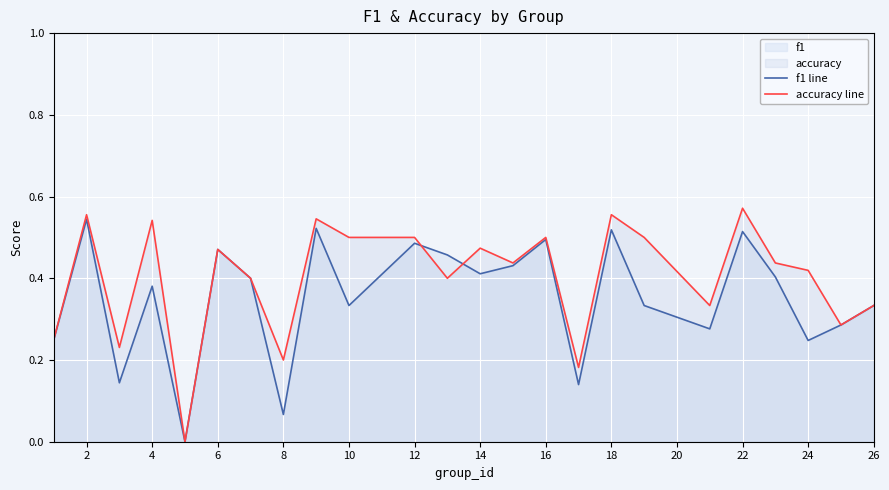

Which series ends up on top after the final intersection of accuracy line and f1 line?

accuracy line